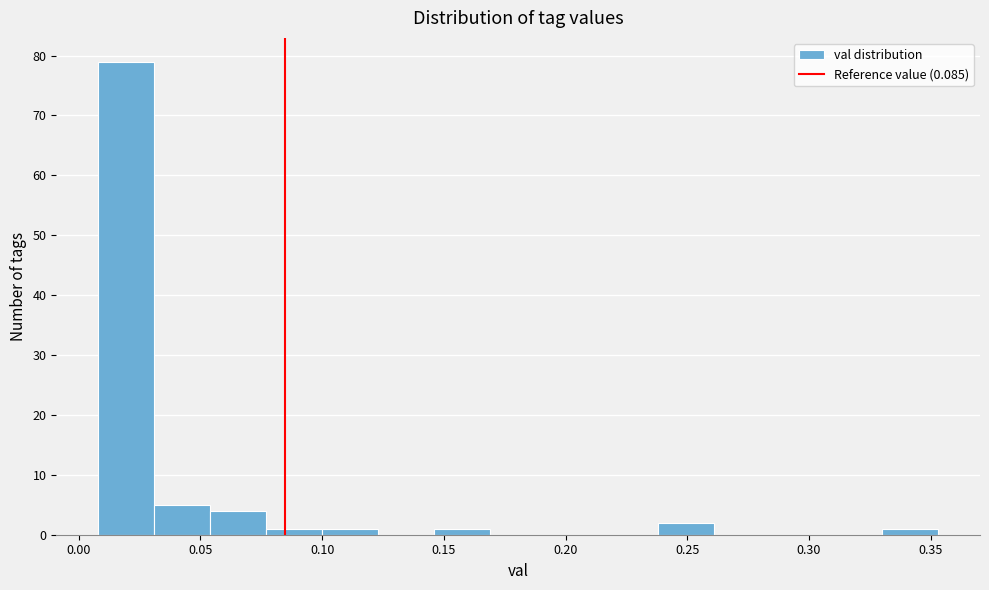

Which range on the x-axis has the tallest bar?

0.010 to 0.030